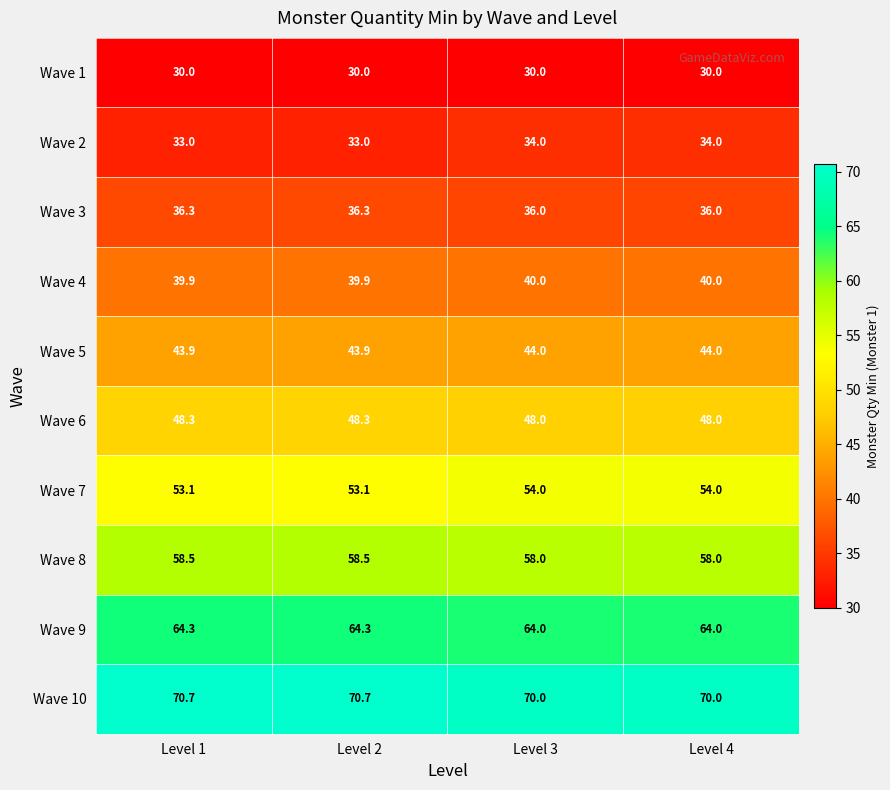

What is the total value across all series at Level 2?

478.0